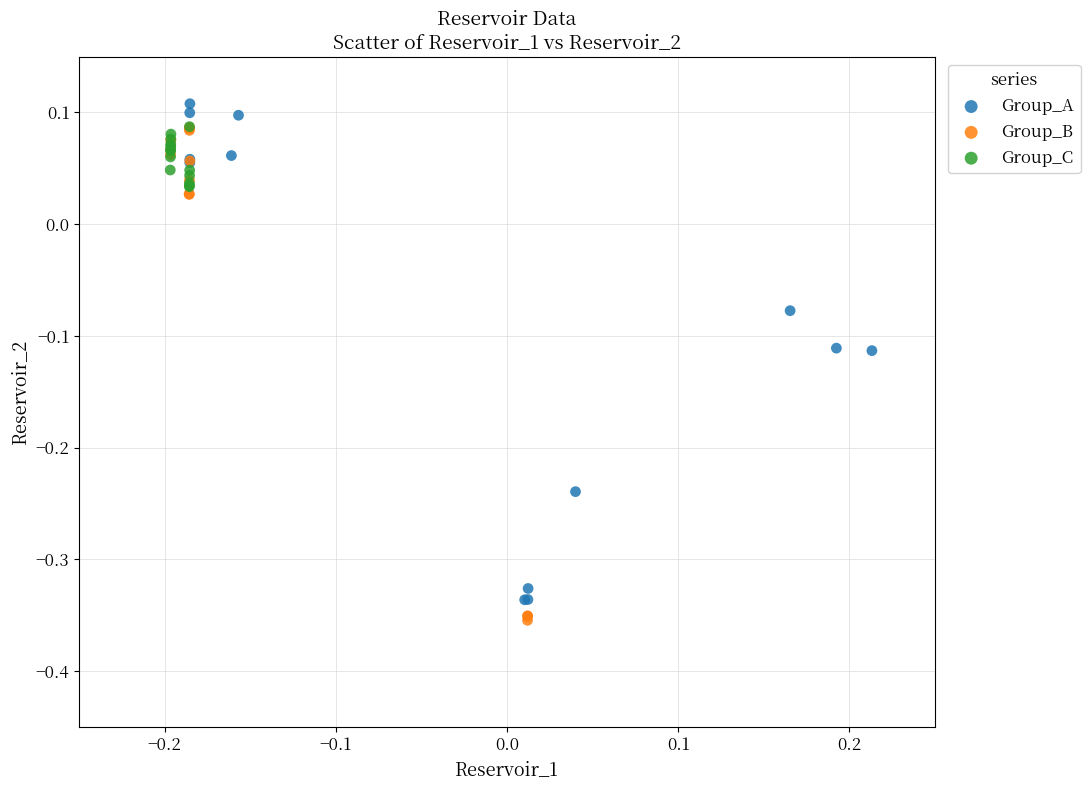

What are all the series names shown in the legend?

Group_A, Group_B, Group_C